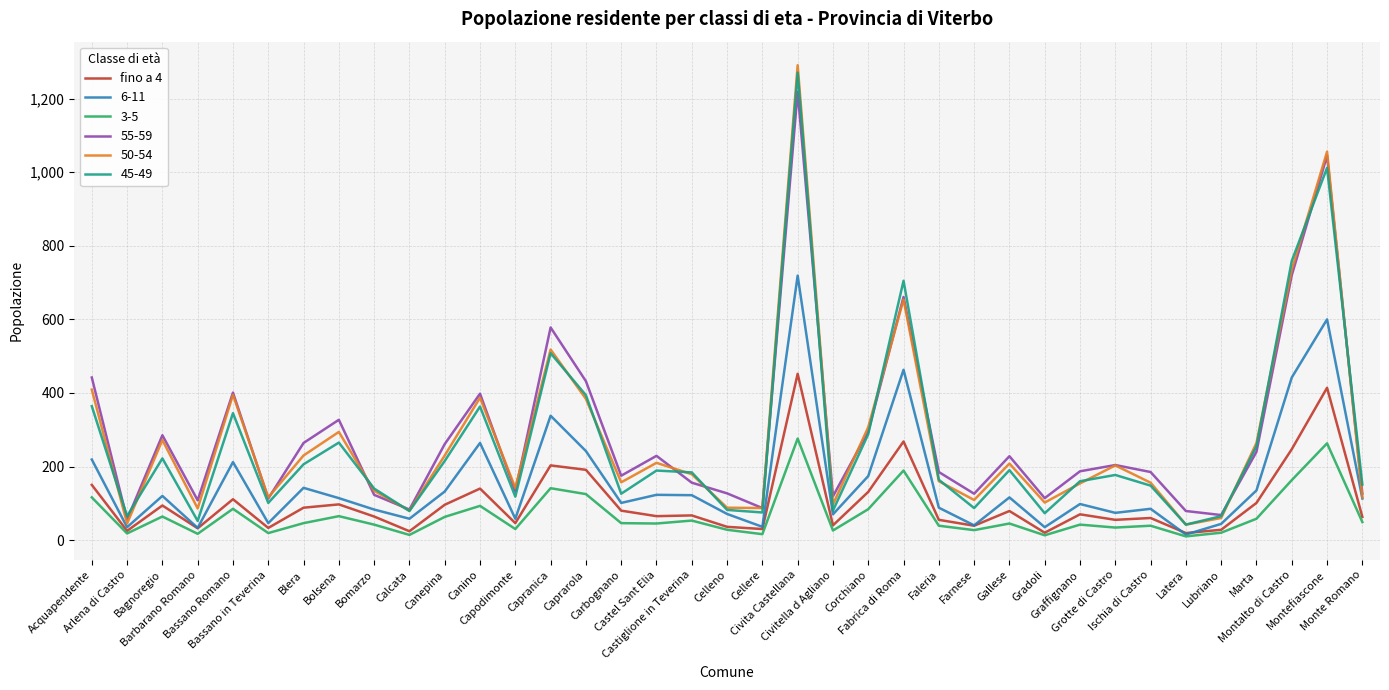

Which series has the largest range (max minus min)?

50-54